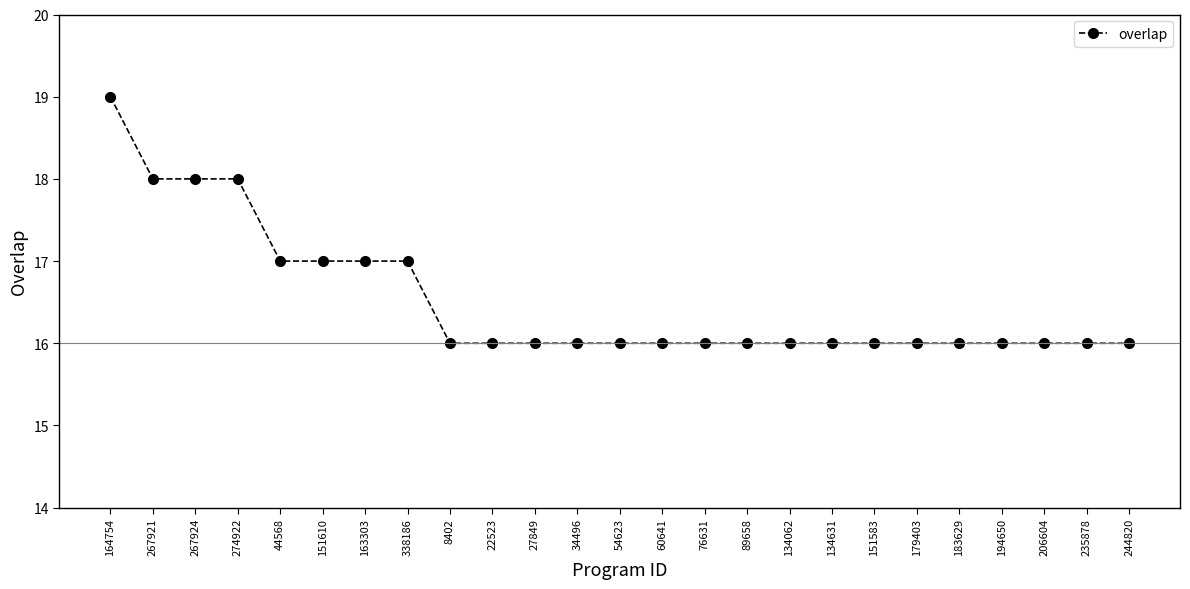

What position from the left is 267924?

3